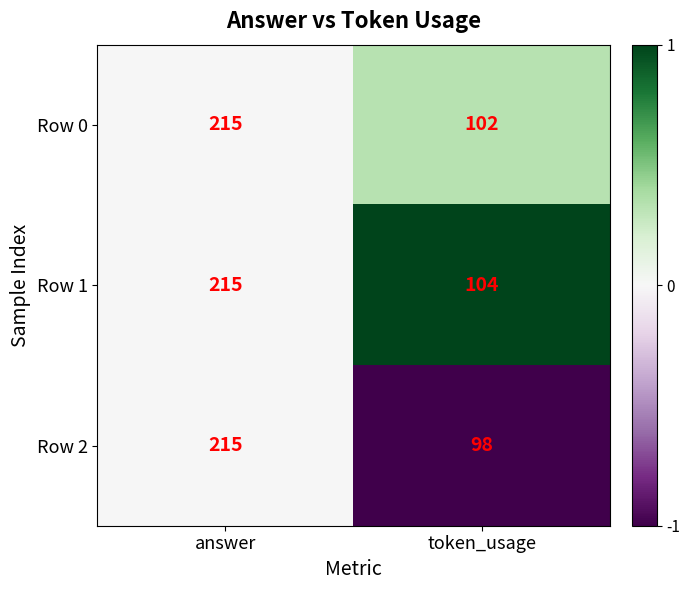

What is the sum of all Row 0 values?

317